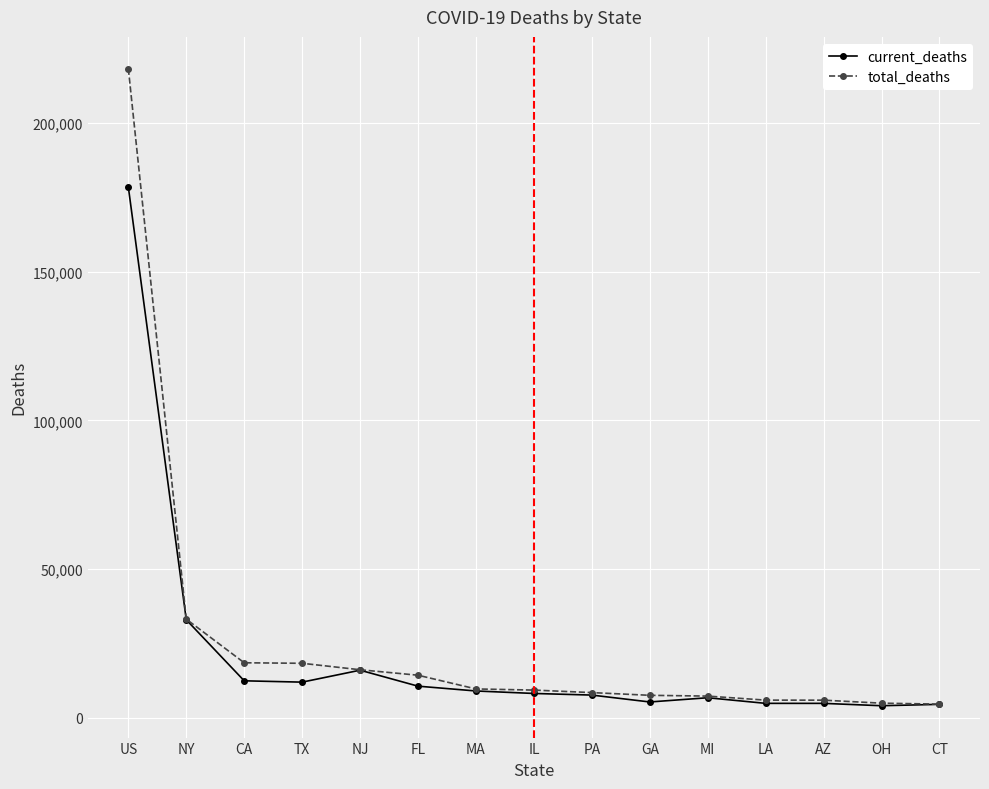

At which label does total_deaths first exceed 9261?

US